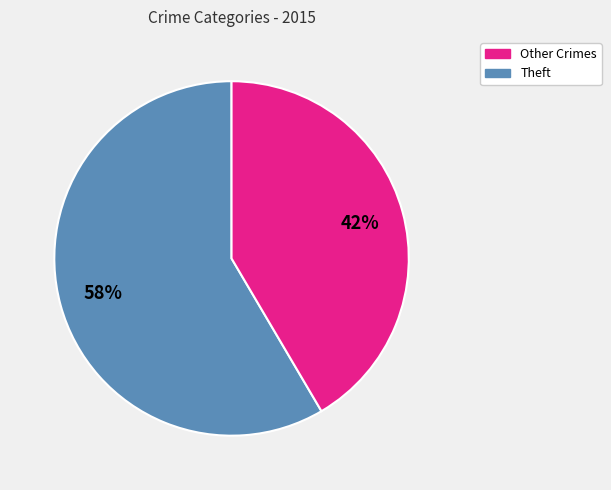

To the nearest percent, what is the average slice percentage?

50%